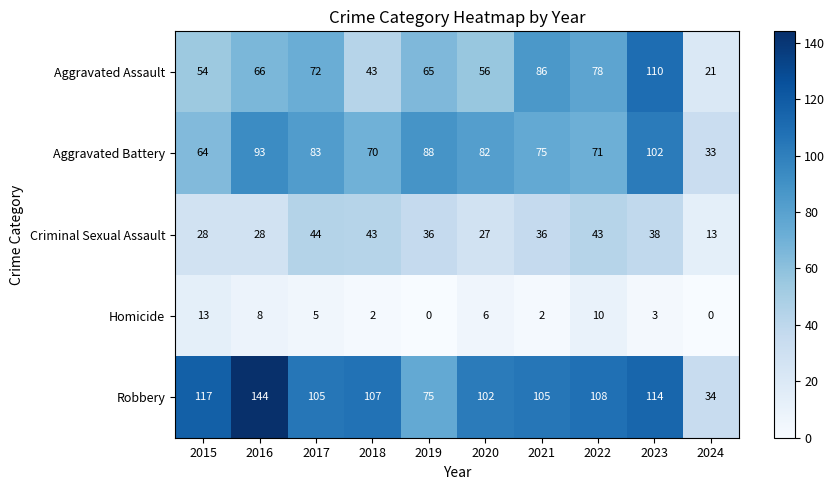

What is the difference between the Robbery values at 2019 and 2023?

39